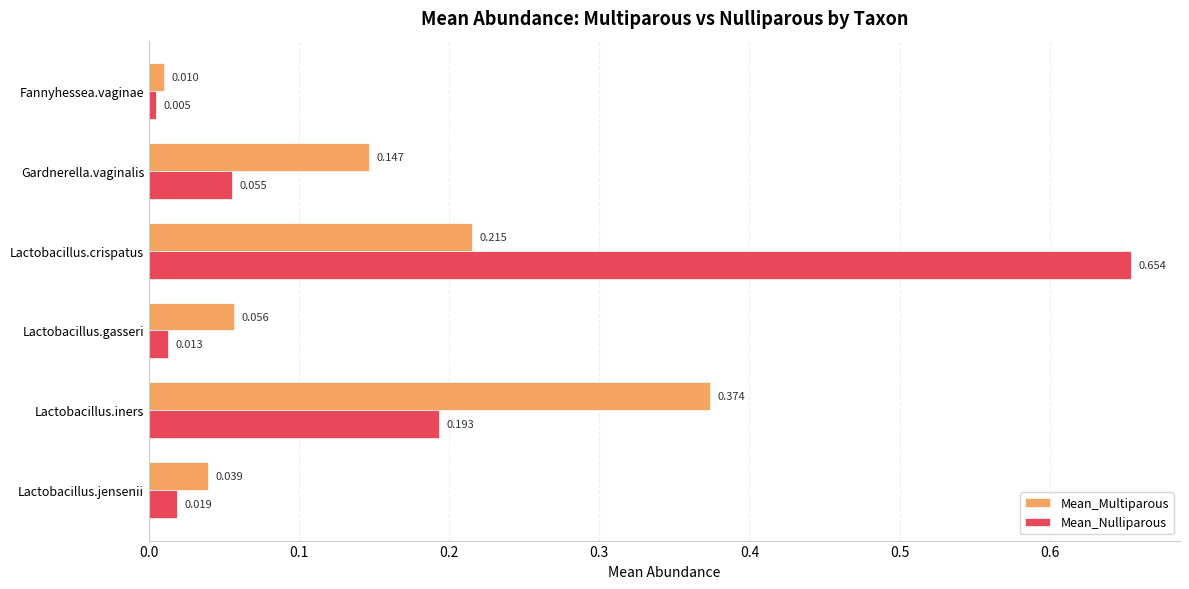

Is the value of Mean_Nulliparous at Lactobacillus.iners greater than the value of Mean_Multiparous at Lactobacillus.gasseri?

Yes